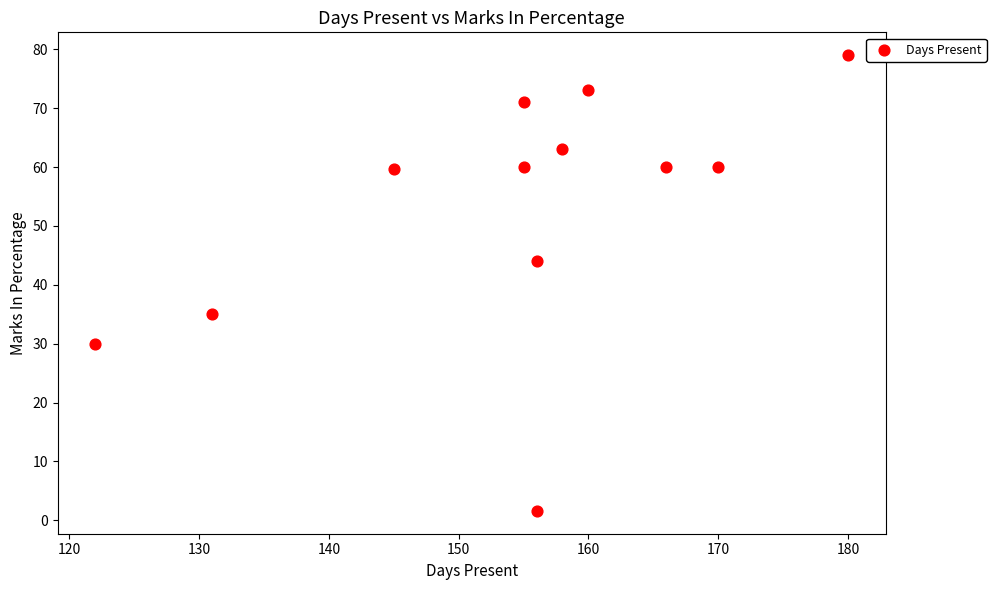

What Y value in the scatter plot is closest to 40?

44.0